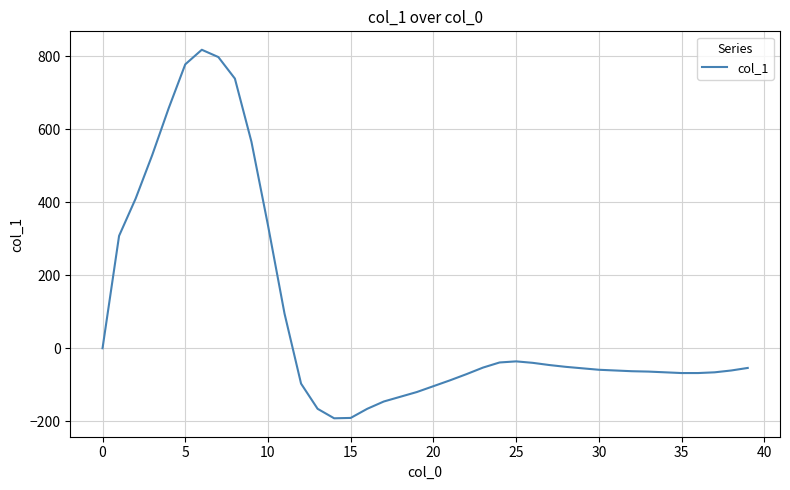

What is the maximum value shown in the chart?

818